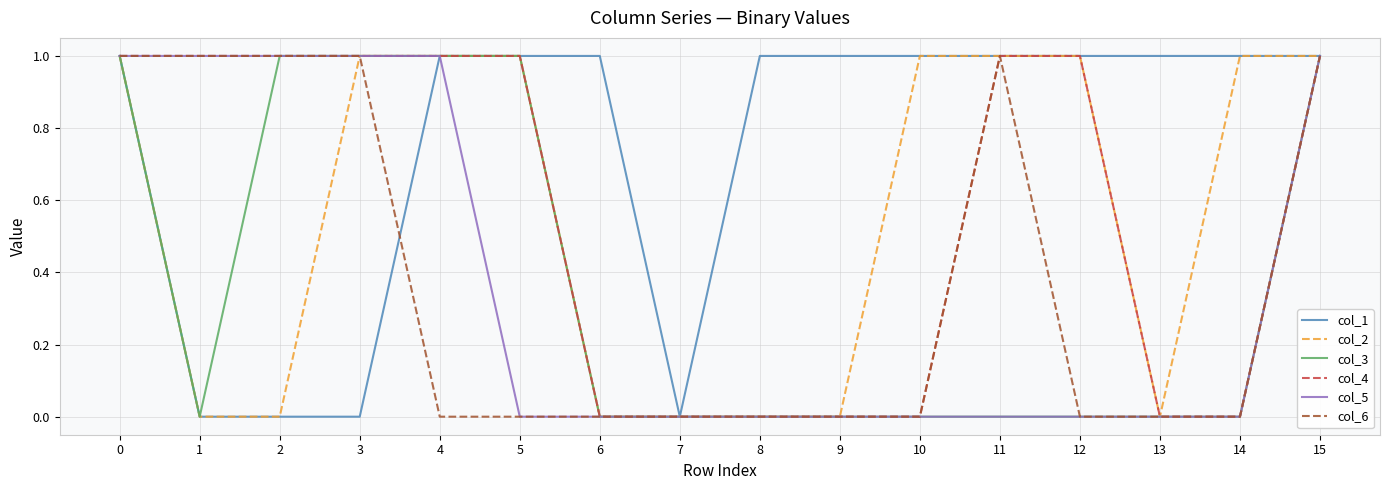

What are all the series names shown in the legend?

col_1, col_2, col_3, col_4, col_5, col_6